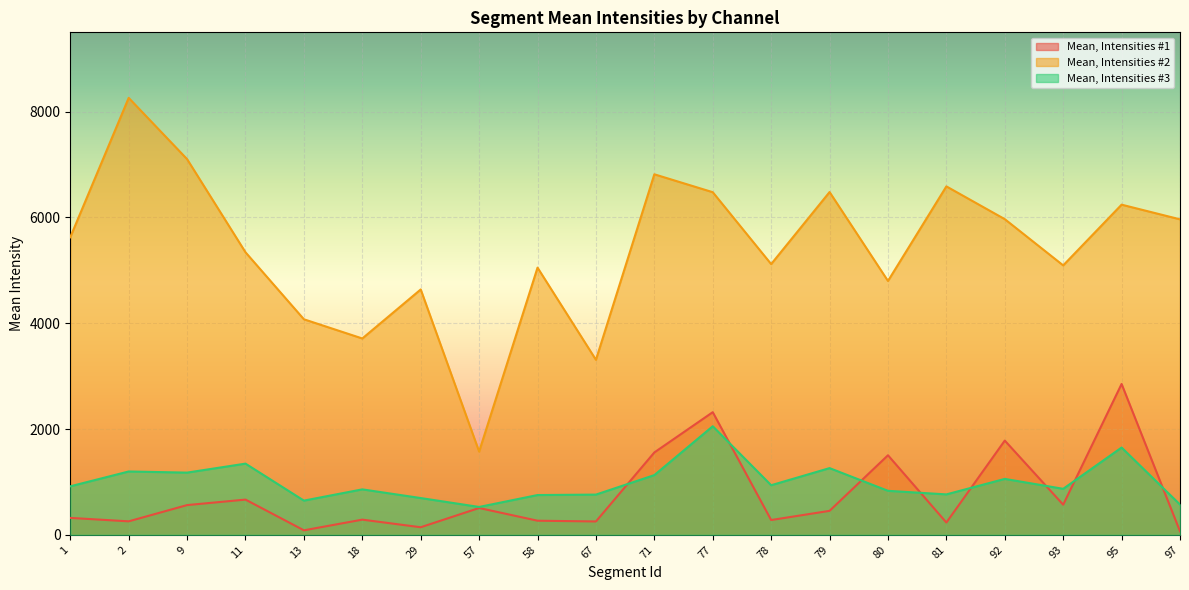

Is the value of Mean, Intensities #1 at 13 greater than the value of Mean, Intensities #3 at 9?

No